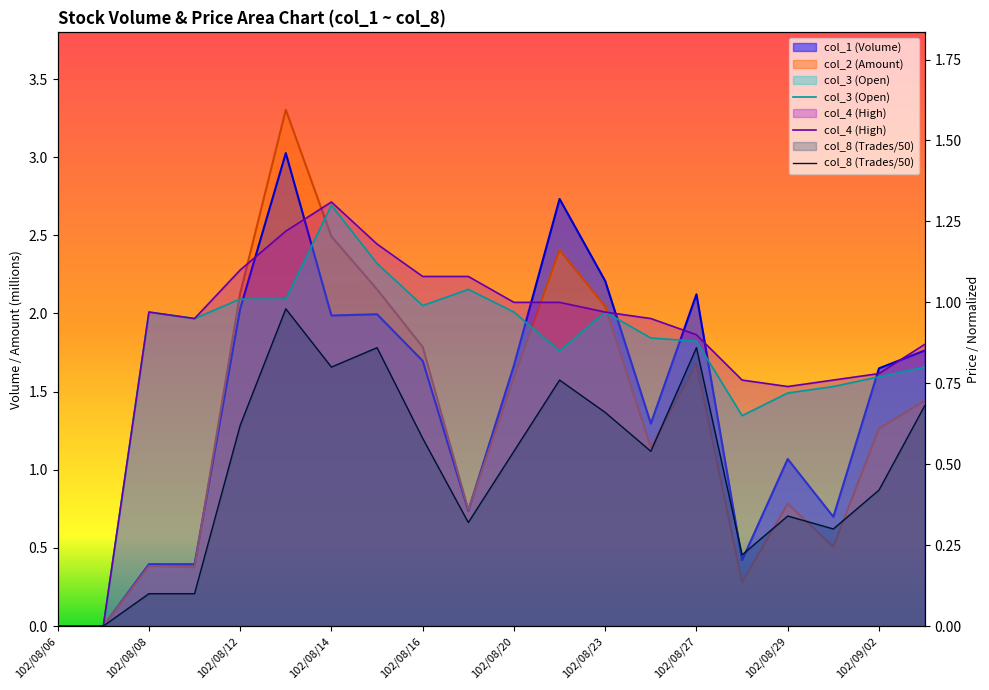

Which label corresponds to the smallest value in the chart?

102/08/06